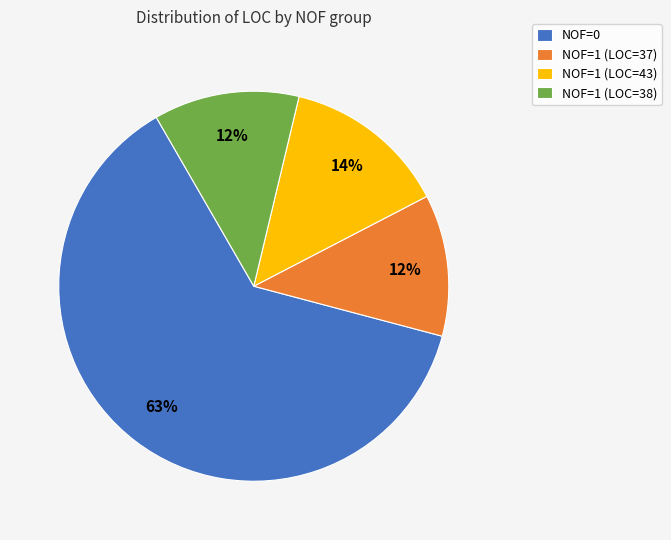

Count the number of slices in the pie.

4